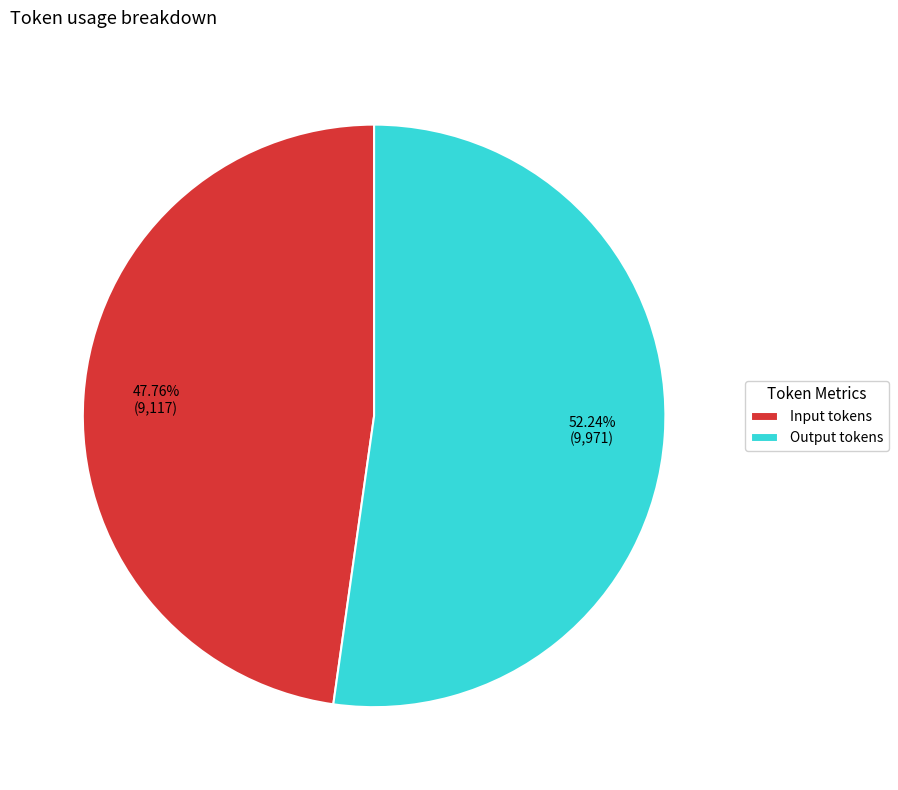

What is the total percentage of Input tokens and Output tokens?

100.0%